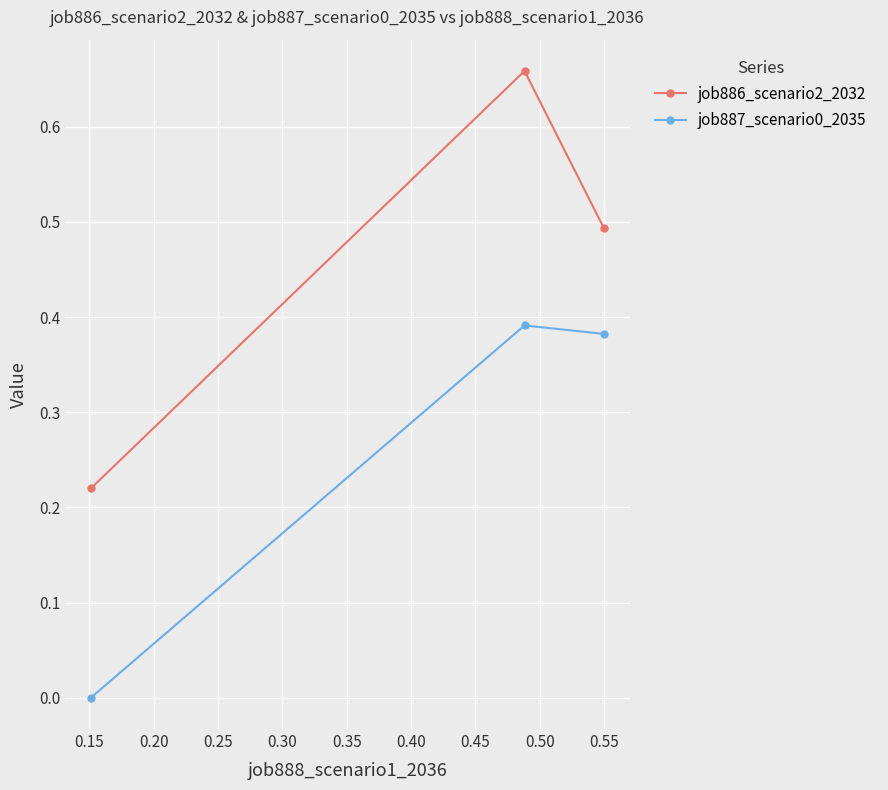

What is the average value of the job886_scenario2_2032 series?

0.5